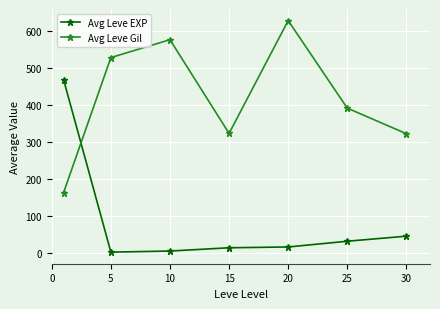

What is the sum of all Avg Leve EXP values?

584.0